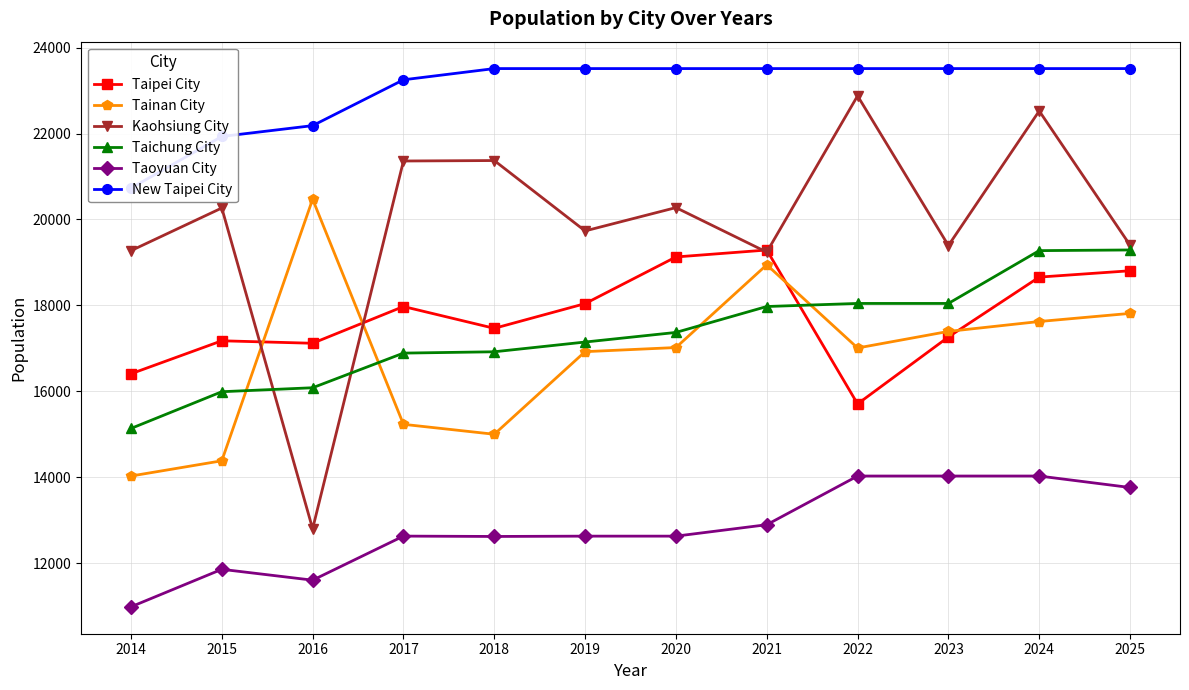

Reading right to left, extract all data points from this chart.

Taipei City: 18805.5	18658.1	17264.3	15706.2	19288.5	19126.9	18040.8	17465.6	17973.4	17117.9	17175.7	16407.3
Tainan City: 17813.2	17624.2	17393.7	17008.0	18944.4	17018.5	16922.5	14999.5	15231.1	20471.1	14382.1	14027.2
Kaohsiung City: 19401.8	22525.8	19393.4	22877.3	19239.4	20275.9	19733.1	21371.5	21360.8	12799.9	20266.9	19273.3
Taichung City: 19289.9	19274.2	18045.0	18045.0	17973.4	17370.0	17146.6	16919.8	16888.8	16082.5	15990.1	15134.9
Taoyuan City: 13760.3	14027.2	14027.2	14027.2	12893.8	12628.0	12628.0	12620.5	12628.8	11603.1	11855.8	10982.9
New Taipei City: 23512.3	23512.3	23512.3	23512.3	23512.3	23512.3	23512.3	23512.3	23251.1	22184.1	21931.9	20728.7